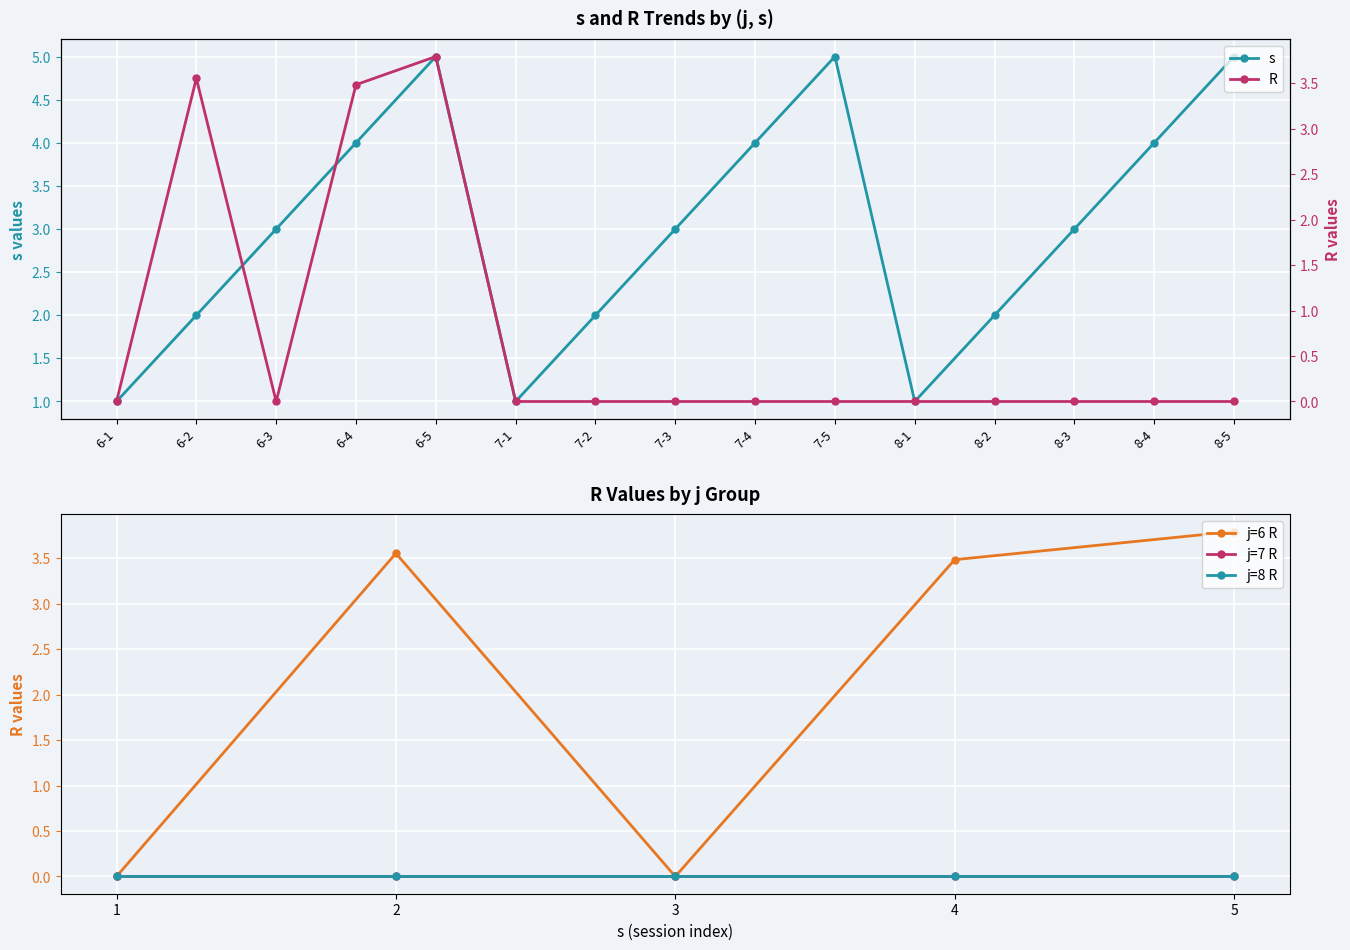

At which category is the sum across all series the highest?

6-5